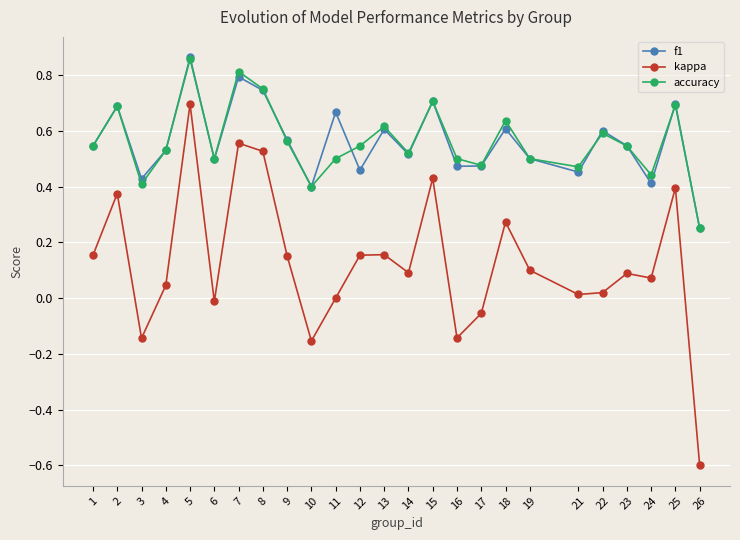

At which category is the sum across all series the highest?

5